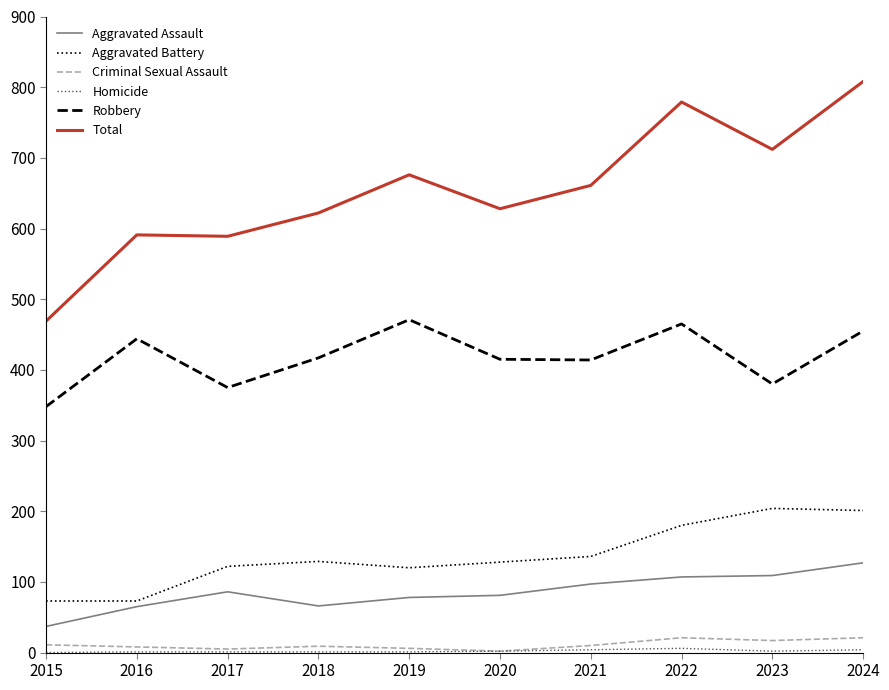

How many distinct data groups are displayed?

6